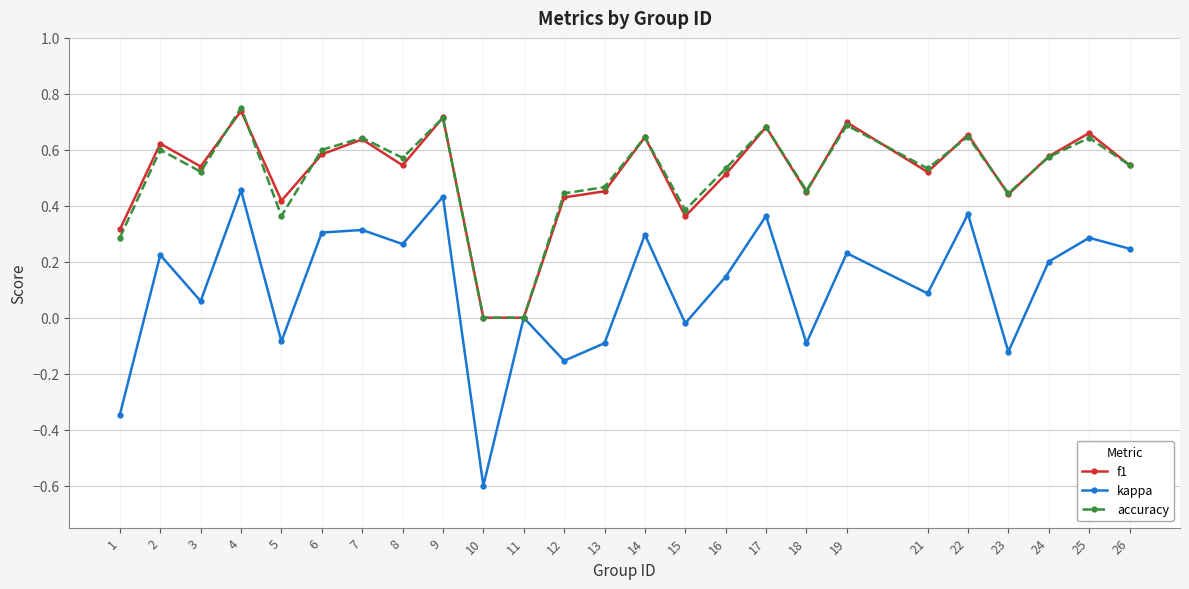

The f1 series shows 0.6 at 14. True or false?

True